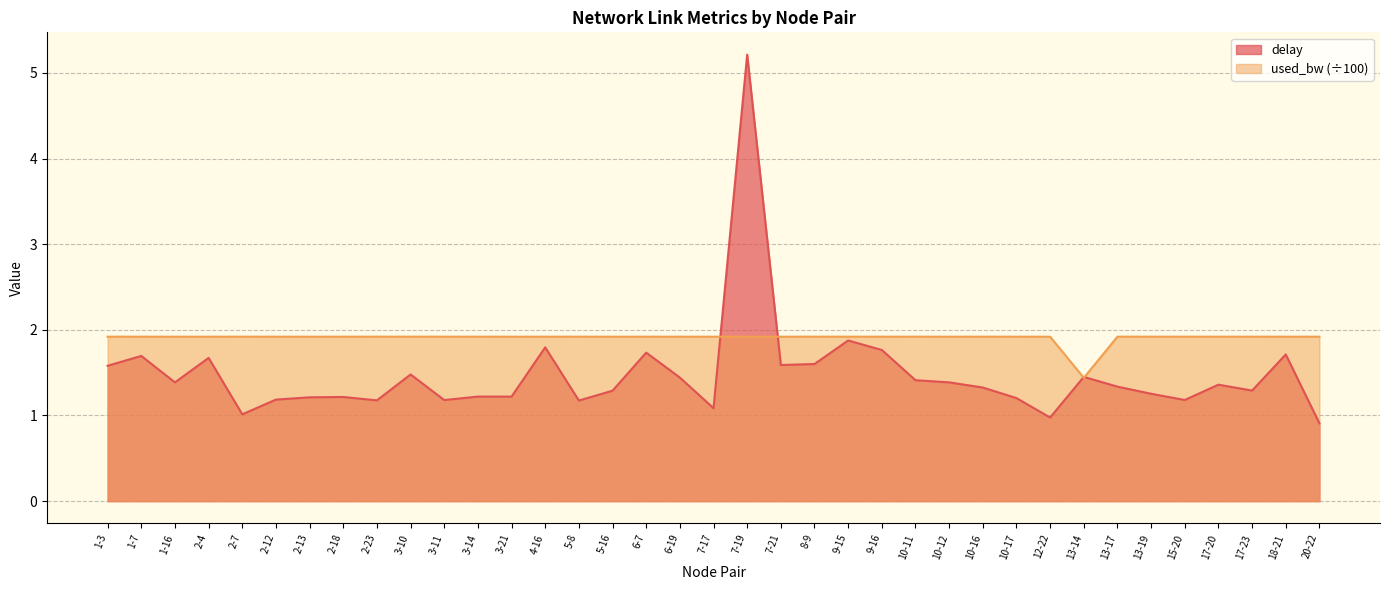

True or false: delay has a value of 1.6 at 1-3.

True